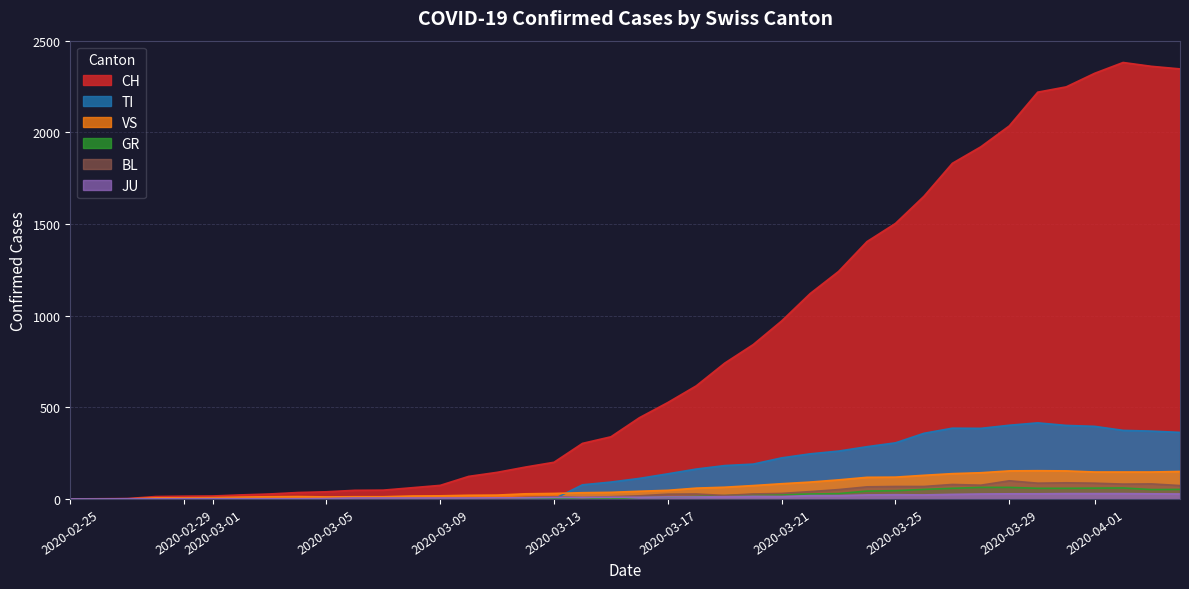

What is the total value across all series at 2020-03-09?

100